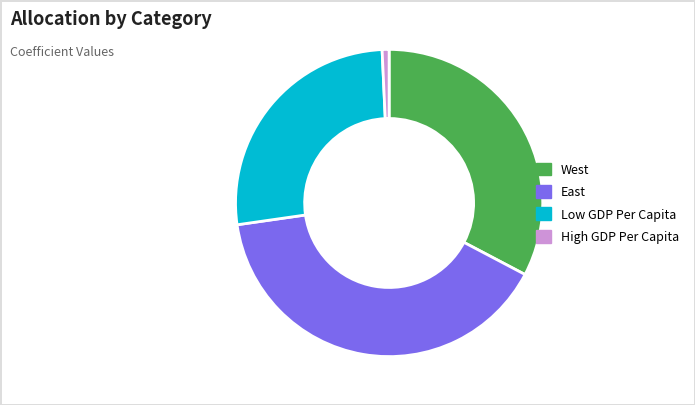

Between West and East, which is larger?

East